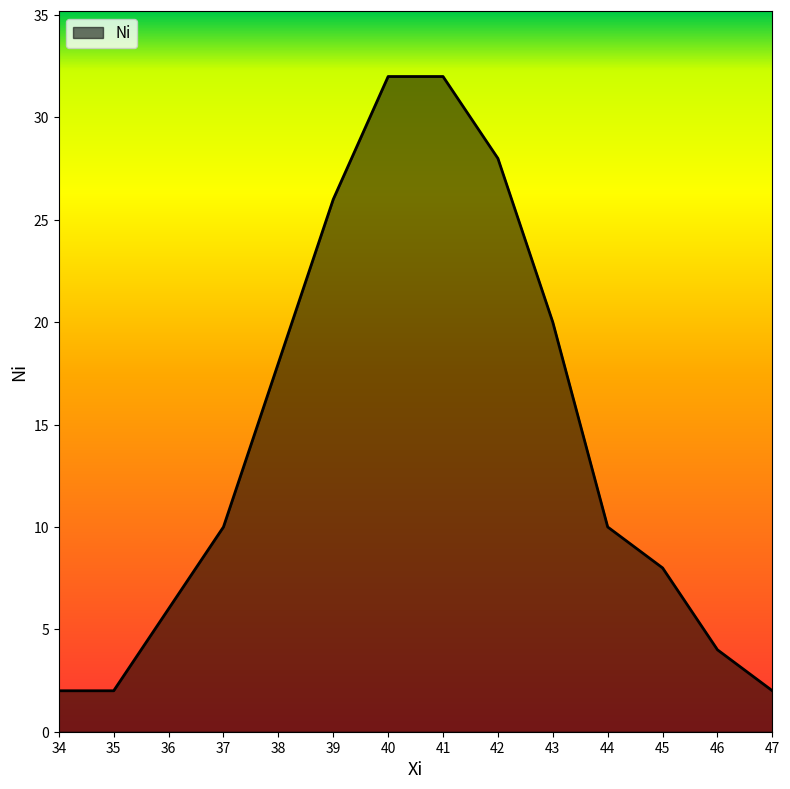

What is the greatest value displayed?

32